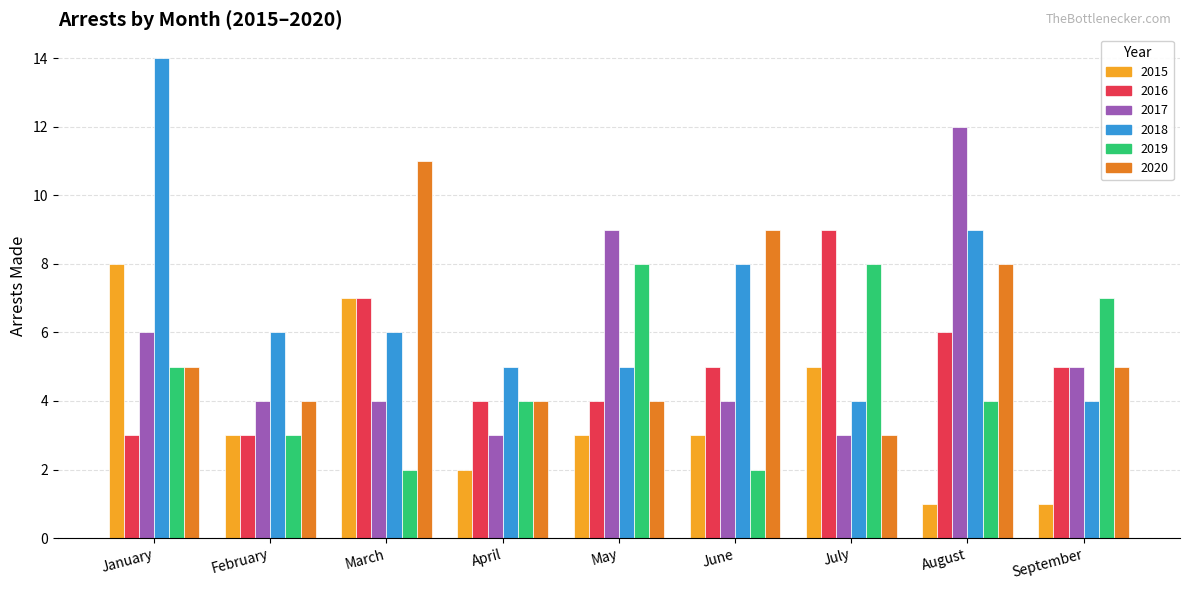

At which category does the chart reach its peak across all series?

January